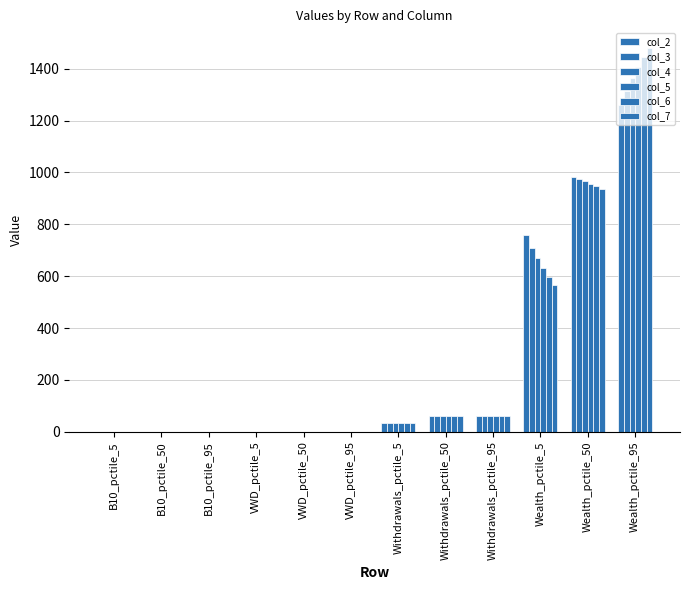

What is the minimum value shown in the chart?

0.3